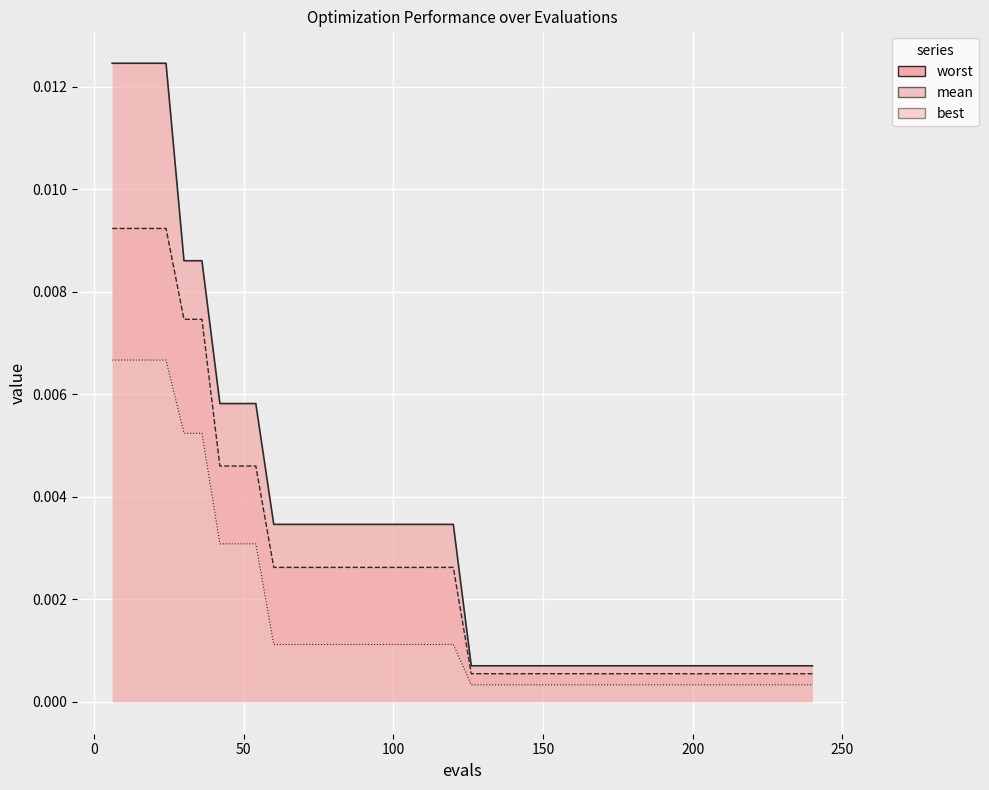

Is it true that worst equals 0.0 at 138?

True